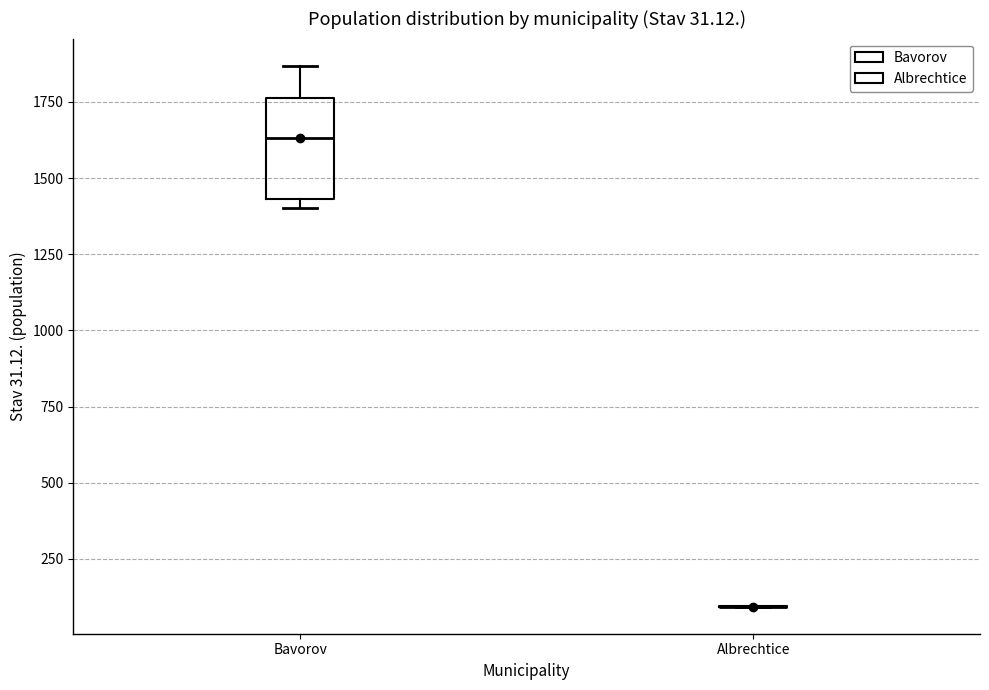

Which box is the tallest, from its lower edge to its upper edge?

Bavorov